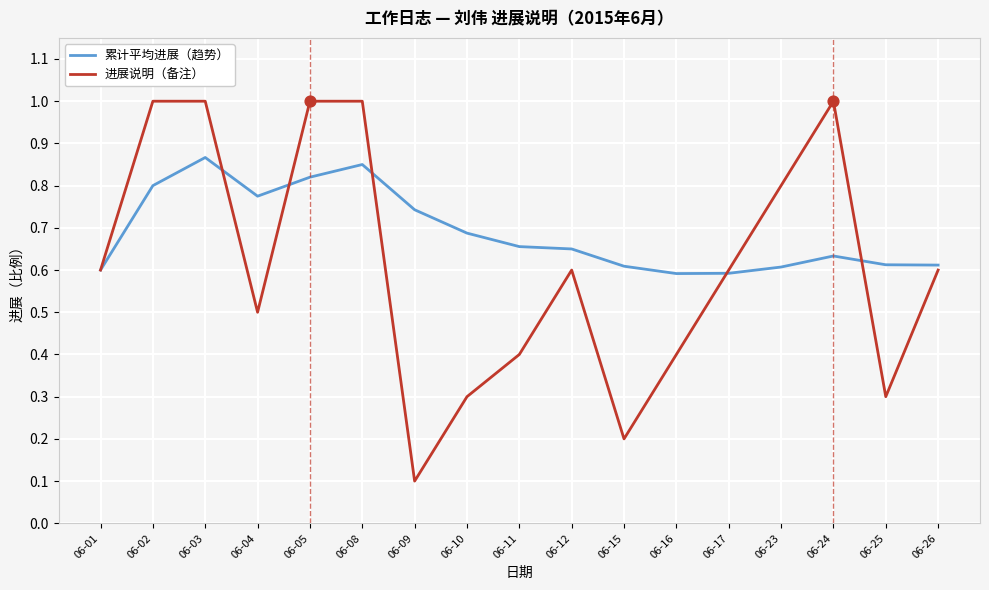

Which series changed the most between 06-11 and 06-15?

进展说明（备注）